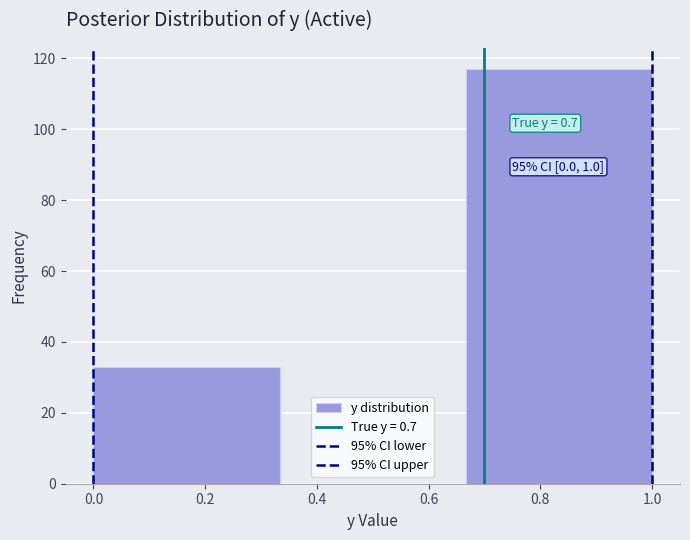

Over which range of the x-axis is the bar tallest?

0.66 to 1.00